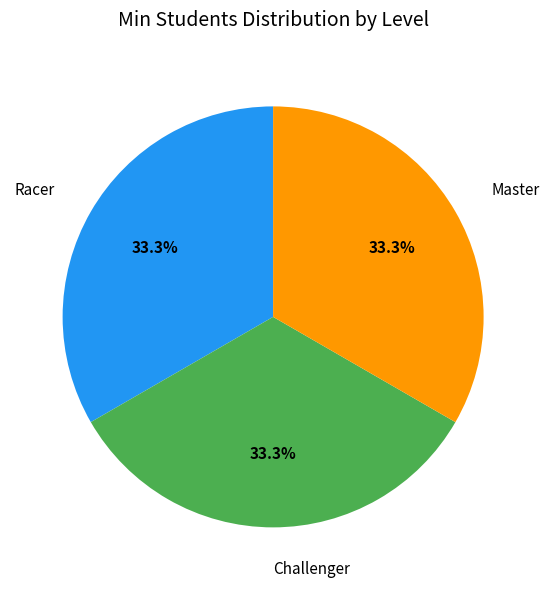

Count the number of slices in the pie.

3